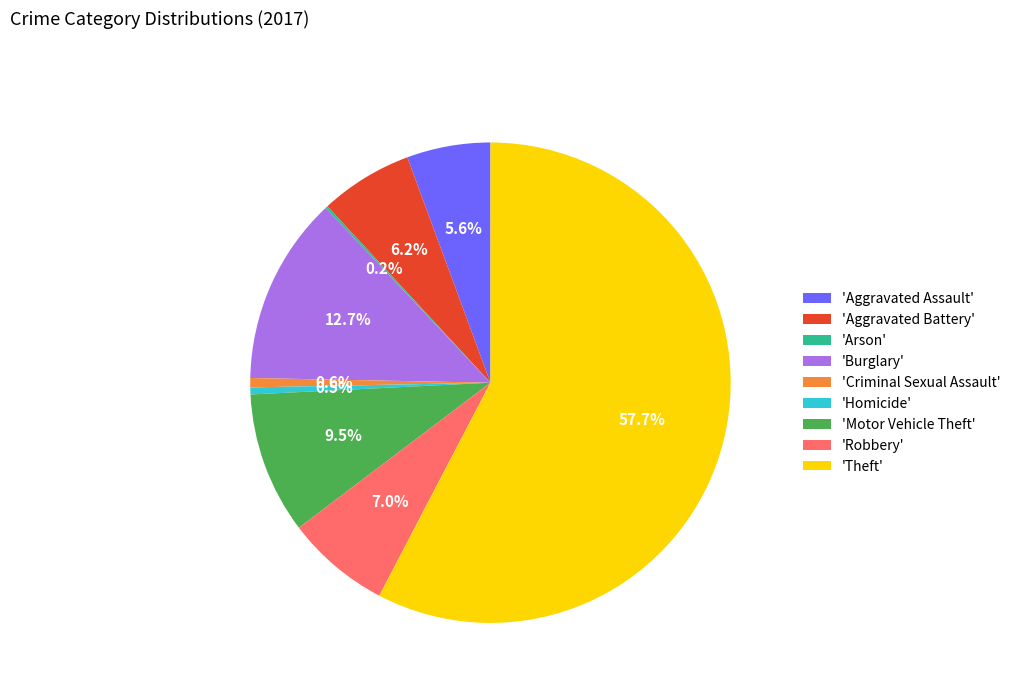

Does any single category account for the majority?

Yes